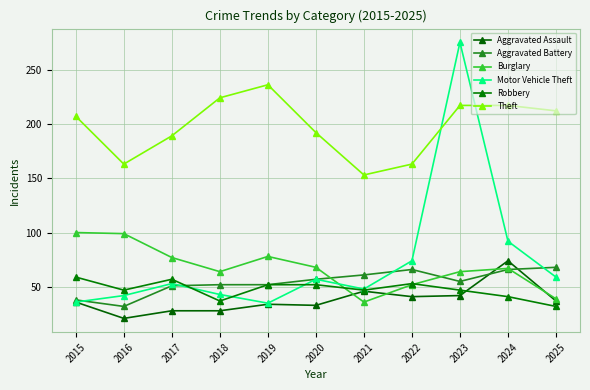

What is the value of the Robbery point at the 3rd from the left?

57